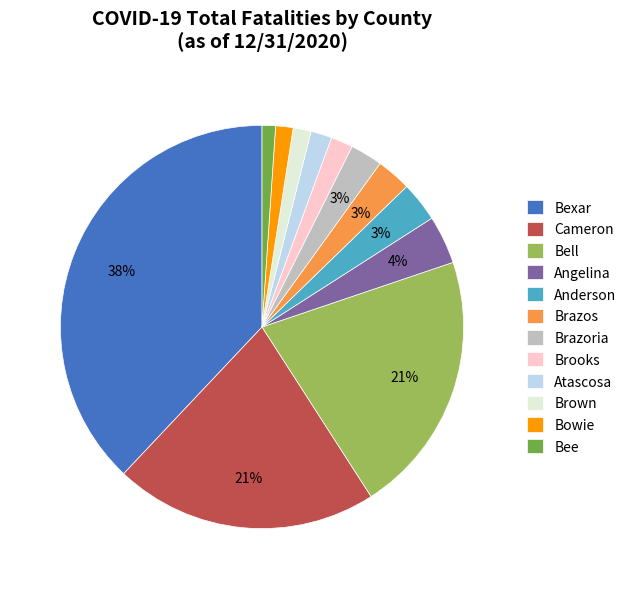

To the nearest percent, what percentage of the pie is Anderson?

3%